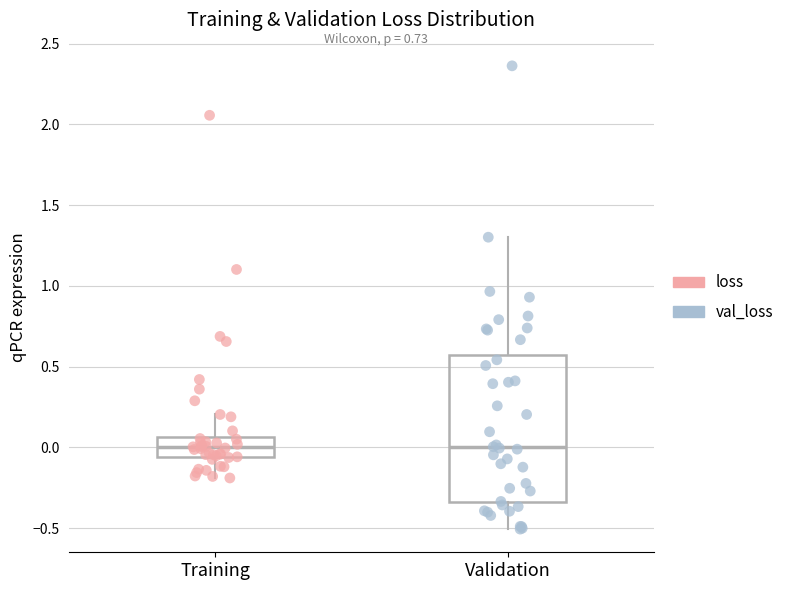

Comparing the boxes themselves (not the whiskers), which one is the tallest?

Validation